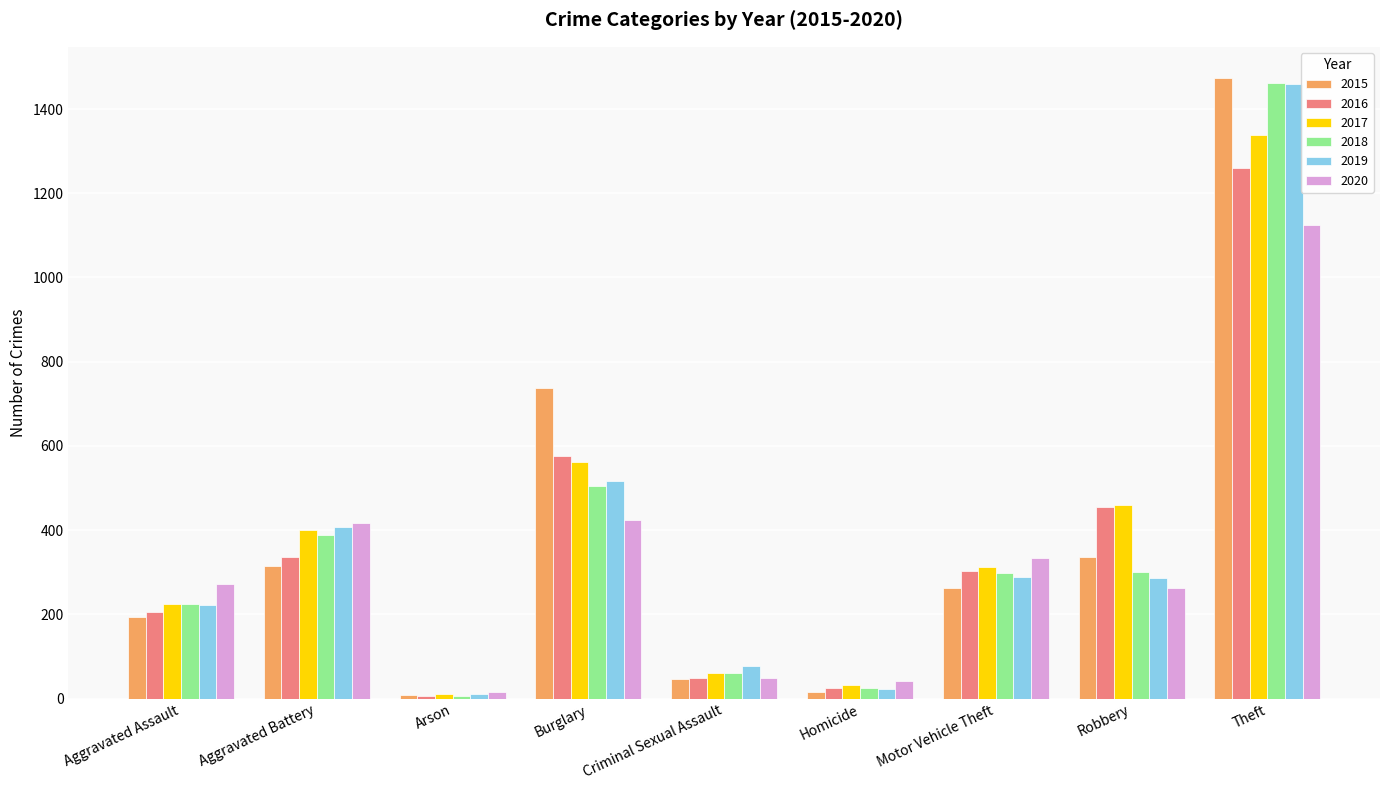

At which label is 2017 closest to 674?

Burglary